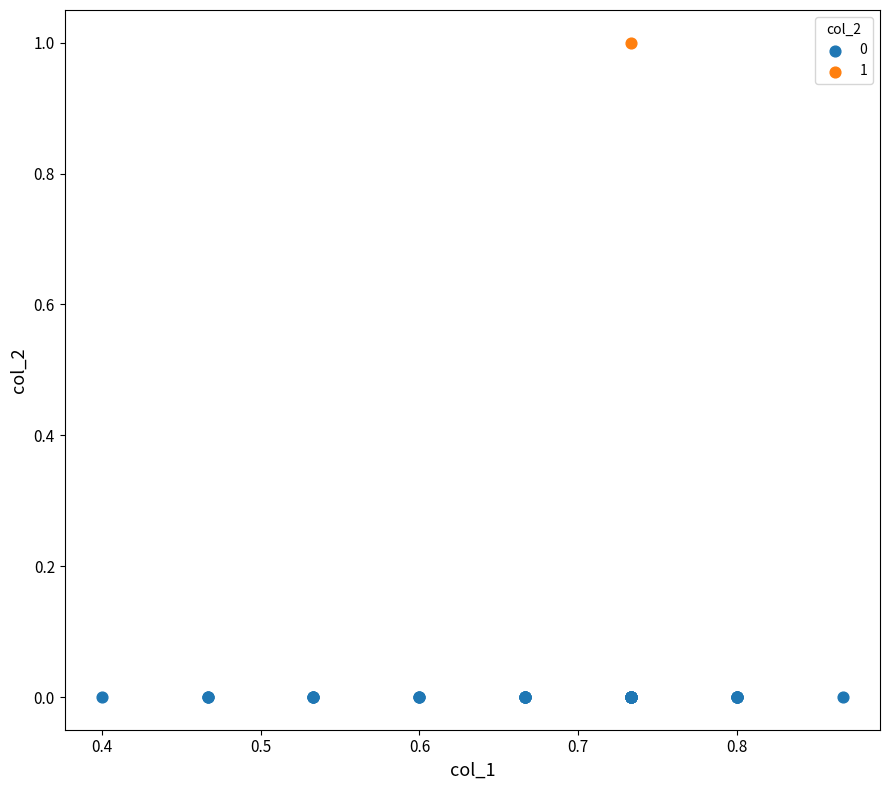

What are all the series names shown in the legend?

0, 1